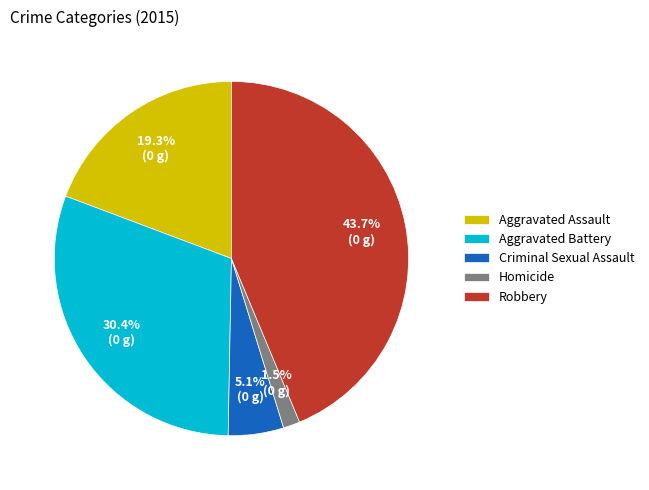

Which has a higher value, Robbery or Aggravated Assault?

Robbery